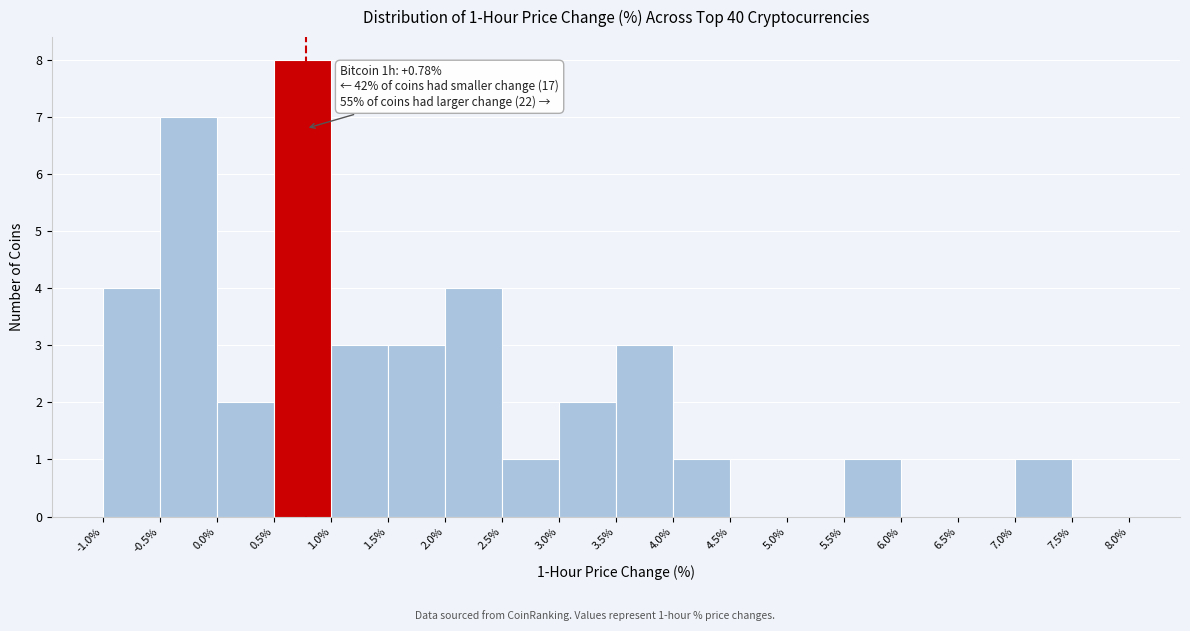

Over which range of the x-axis is the bar tallest?

0.5% to 1.0%